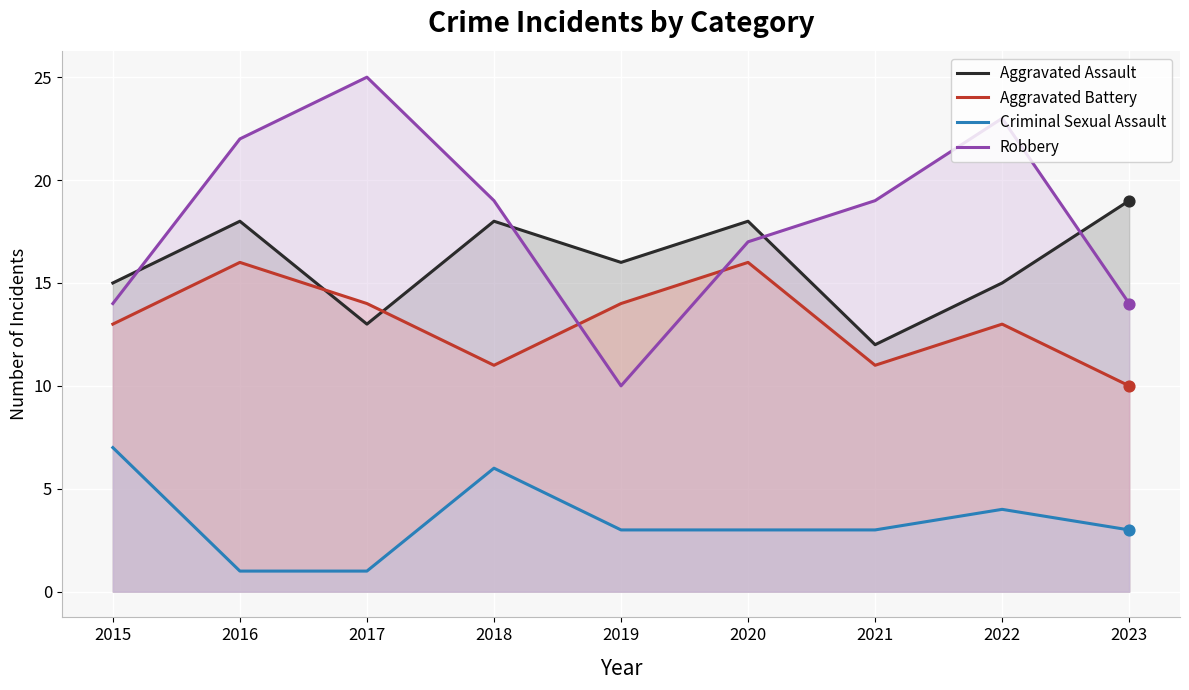

What is the total value across all series at 2015?

49